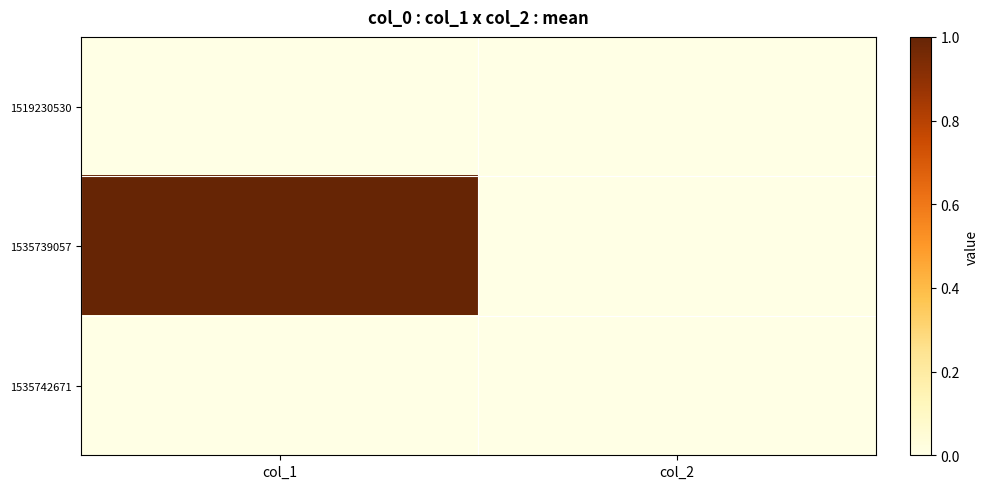

At how many categories does at least one series exceed 0?

1